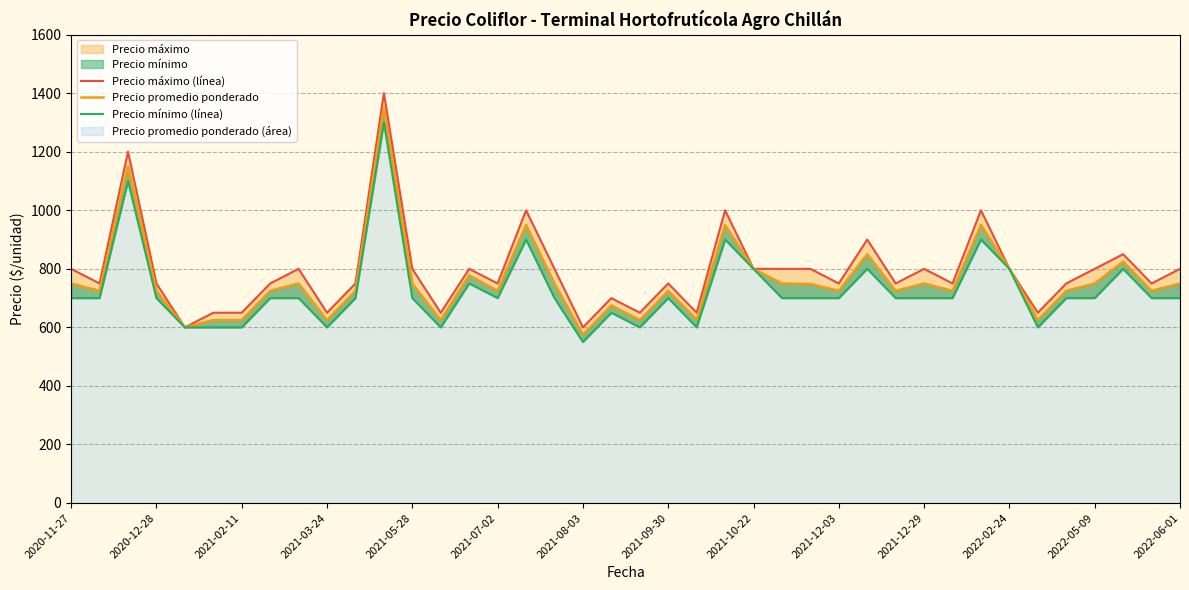

The value of Precio máximo (línea) at 35 is 750. True or false?

True